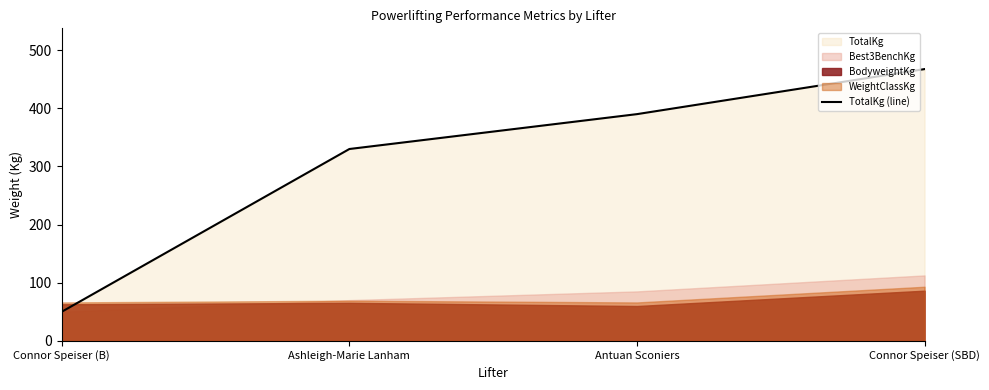

Read the TotalKg (line) value at Connor Speiser (SBD).

467.5